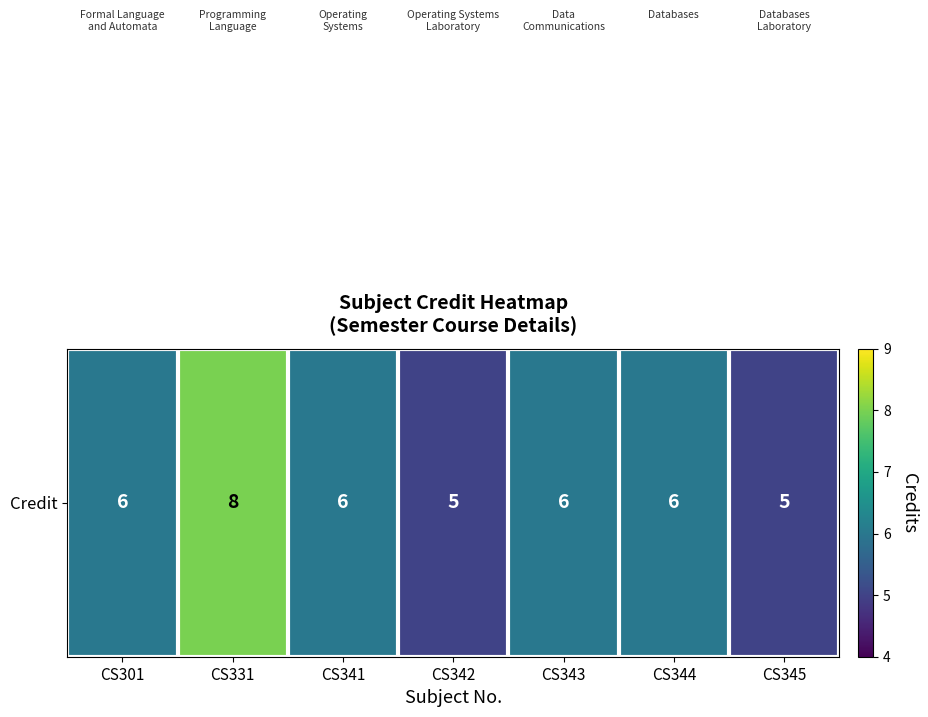

Rank the categories by value from highest to lowest.

CS331, CS301, CS341, CS343, CS344, CS342, CS345